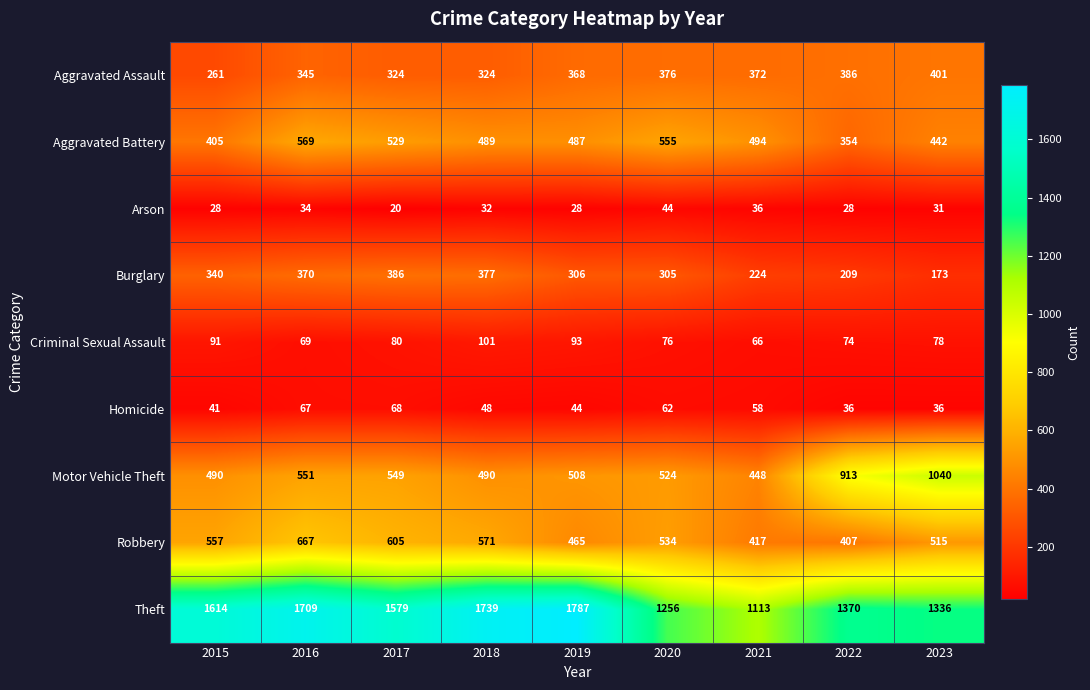

Which series has the largest total across all categories?

Theft